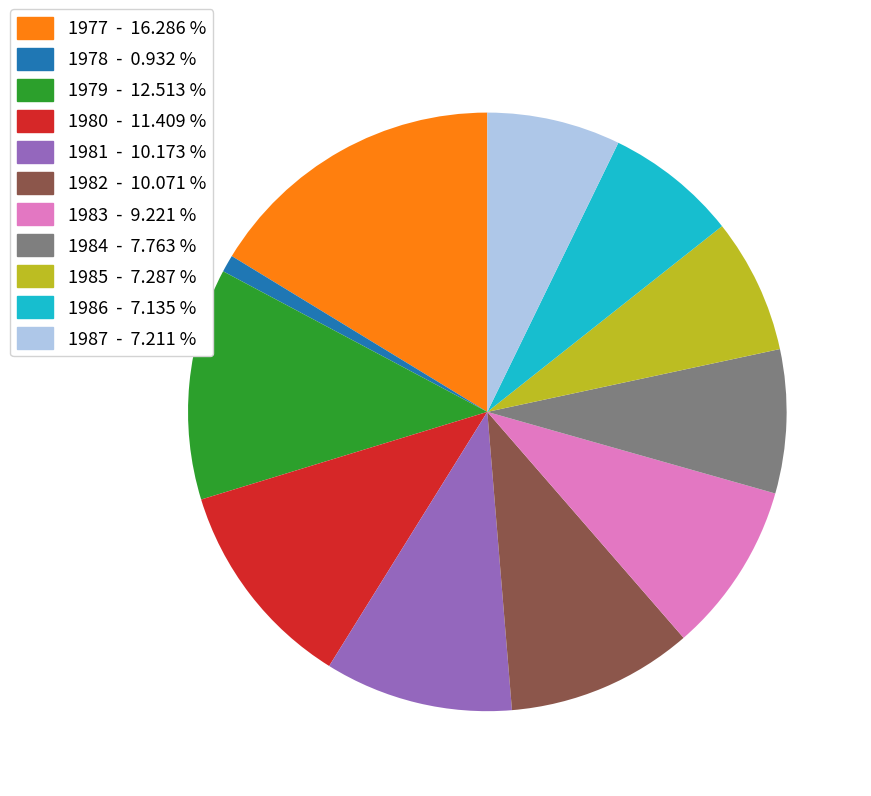

Do 1979 and 1977 together represent more than half of the pie?

No